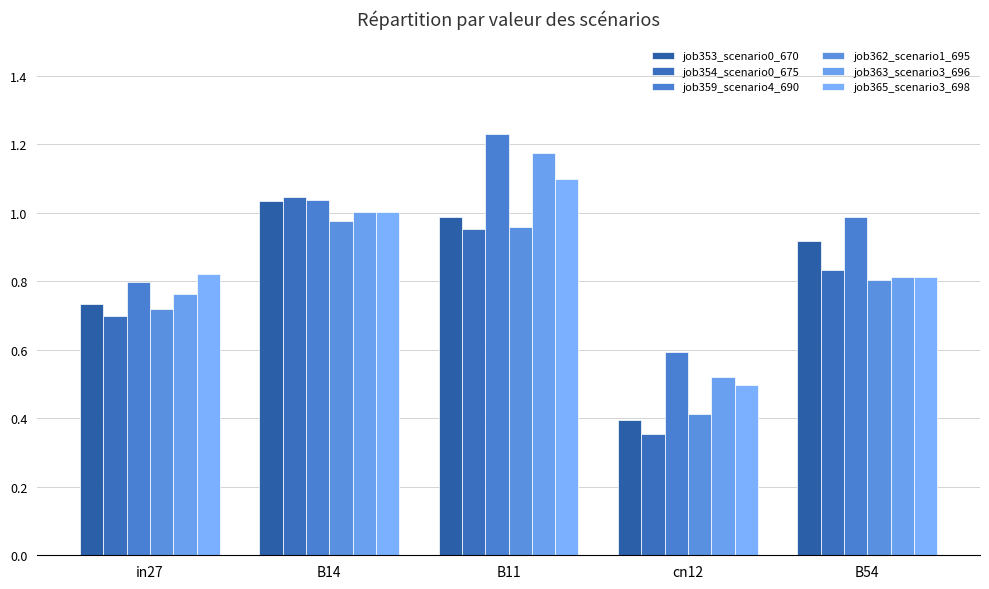

What is the label of the 1st bar from the left?

in27